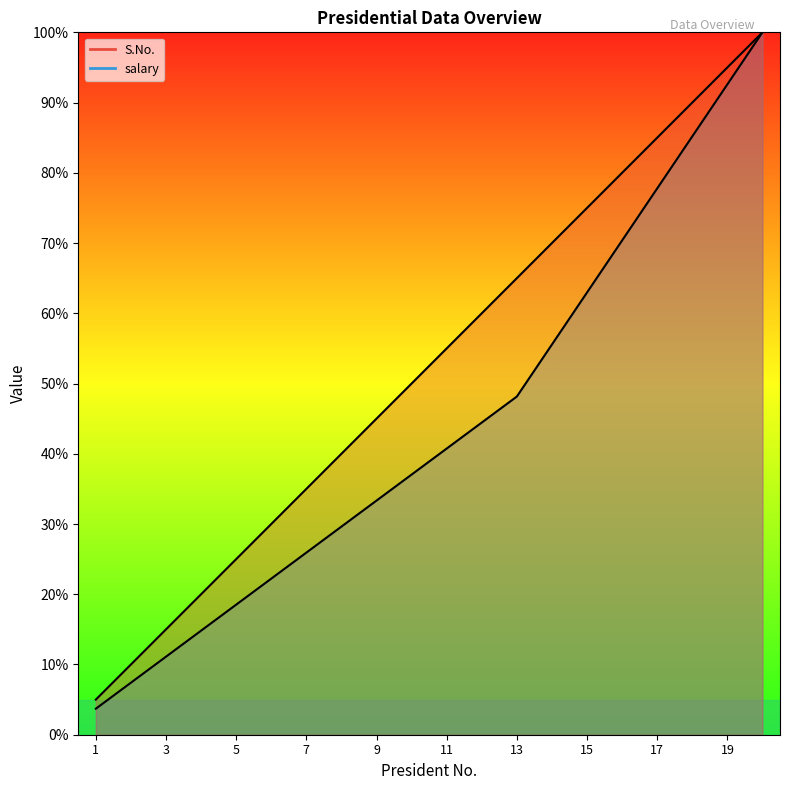

Rank the series at 13 from highest to lowest value.

S.No., salary